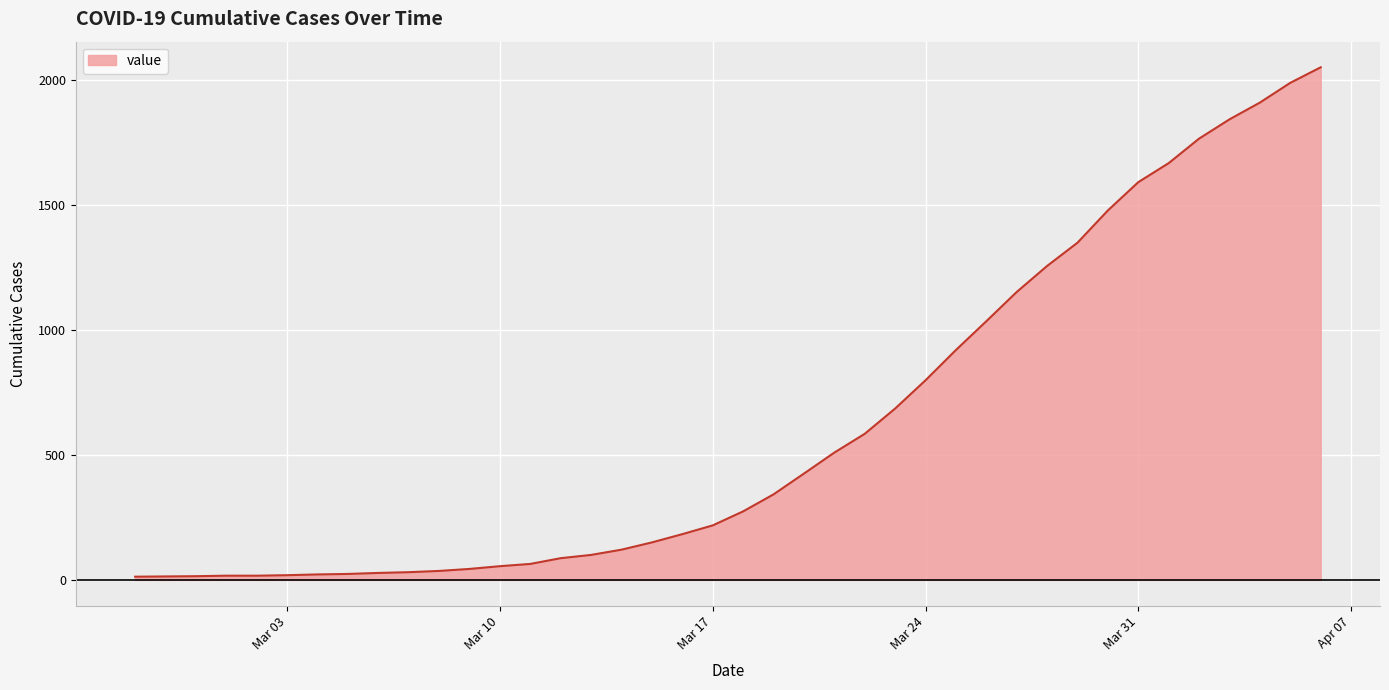

What is the difference between the maximum and minimum values?

2036